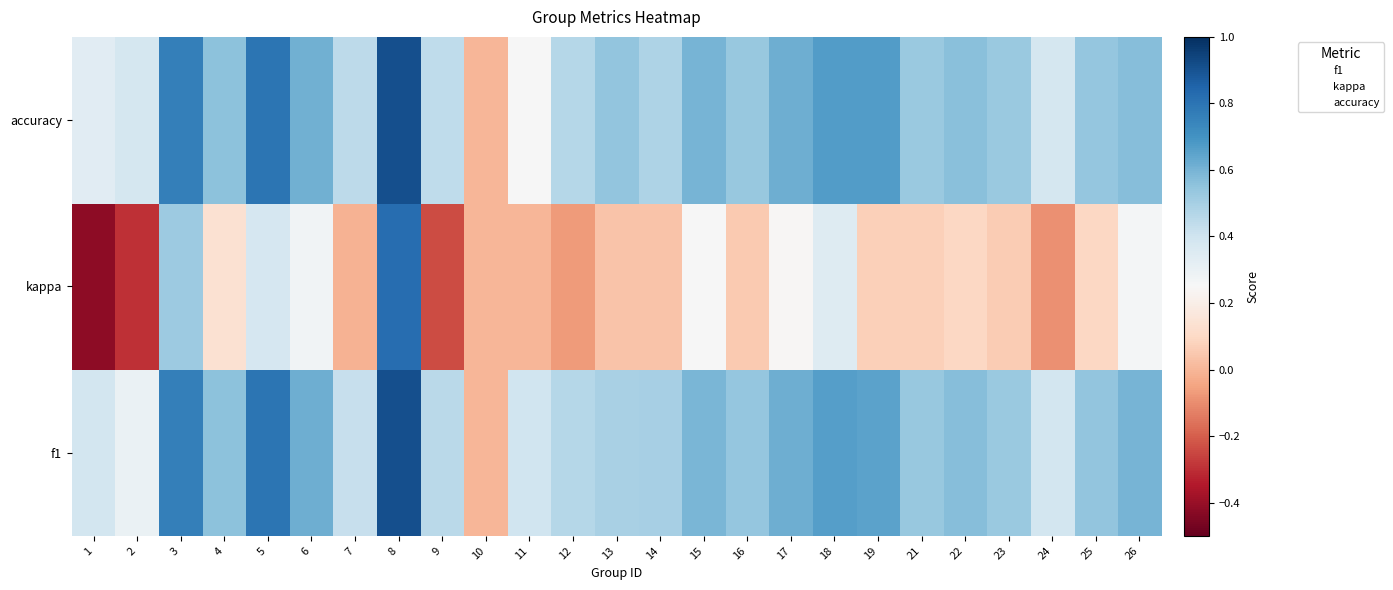

Reading left to right, what are all the values shown in this chart?

f1: 1=0.4	2=0.3	3=0.8	4=0.6	5=0.8	6=0.6	7=0.4	8=0.9	9=0.4	10=0.0	11=0.4	12=0.5	13=0.5	14=0.5	15=0.6	16=0.5	17=0.6	18=0.7	19=0.7	21=0.5	22=0.6	23=0.5	24=0.4	25=0.5	26=0.6
kappa: 1=-0.4	2=-0.3	3=0.5	4=0.1	5=0.4	6=0.3	7=-0.0	8=0.8	9=-0.2	10=0.0	11=0.0	12=-0.1	13=0.0	14=0.0	15=0.2	16=0.1	17=0.2	18=0.3	19=0.1	21=0.1	22=0.1	23=0.1	24=-0.1	25=0.1	26=0.3
accuracy: 1=0.3	2=0.4	3=0.8	4=0.6	5=0.8	6=0.6	7=0.4	8=0.9	9=0.4	10=0.0	11=0.2	12=0.5	13=0.5	14=0.5	15=0.6	16=0.5	17=0.6	18=0.7	19=0.7	21=0.5	22=0.6	23=0.5	24=0.4	25=0.5	26=0.6